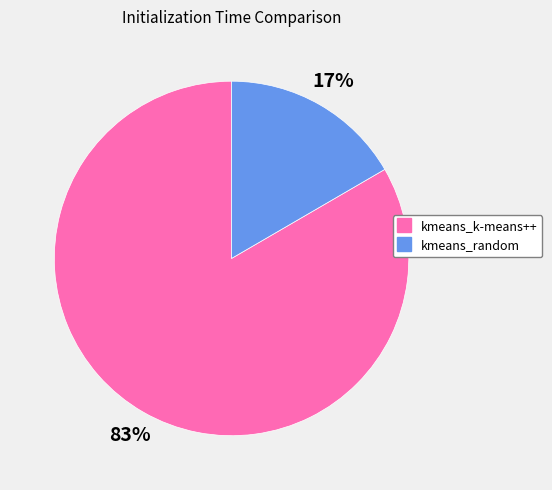

To the nearest percent, what portion does kmeans_random represent?

17%